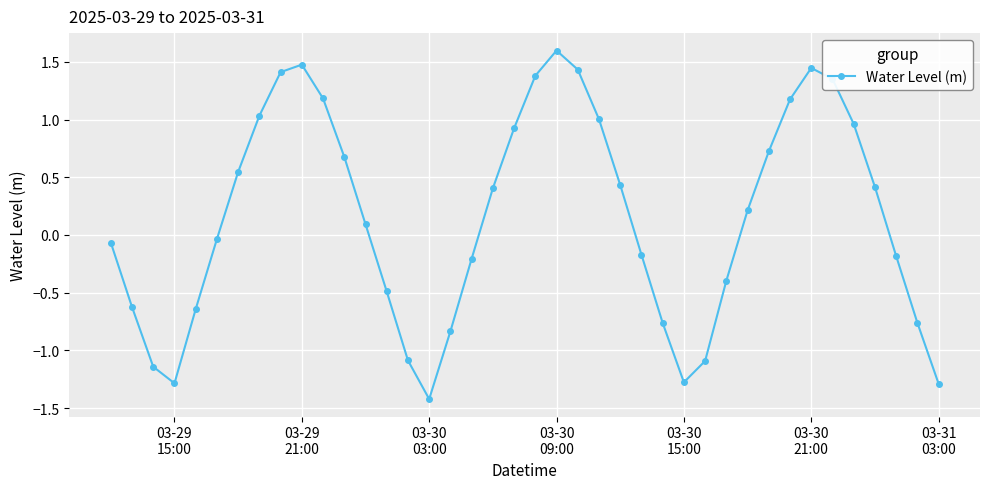

What is the maximum value shown in the chart?

1.6